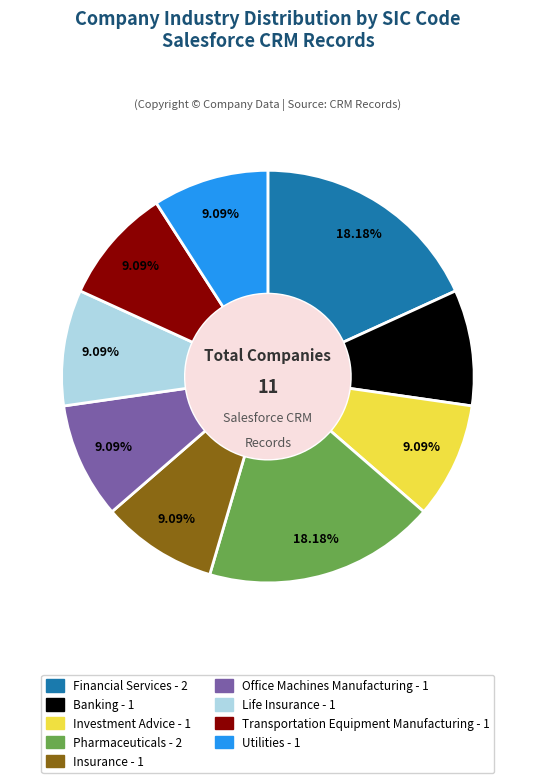

Does any single category account for the majority?

No